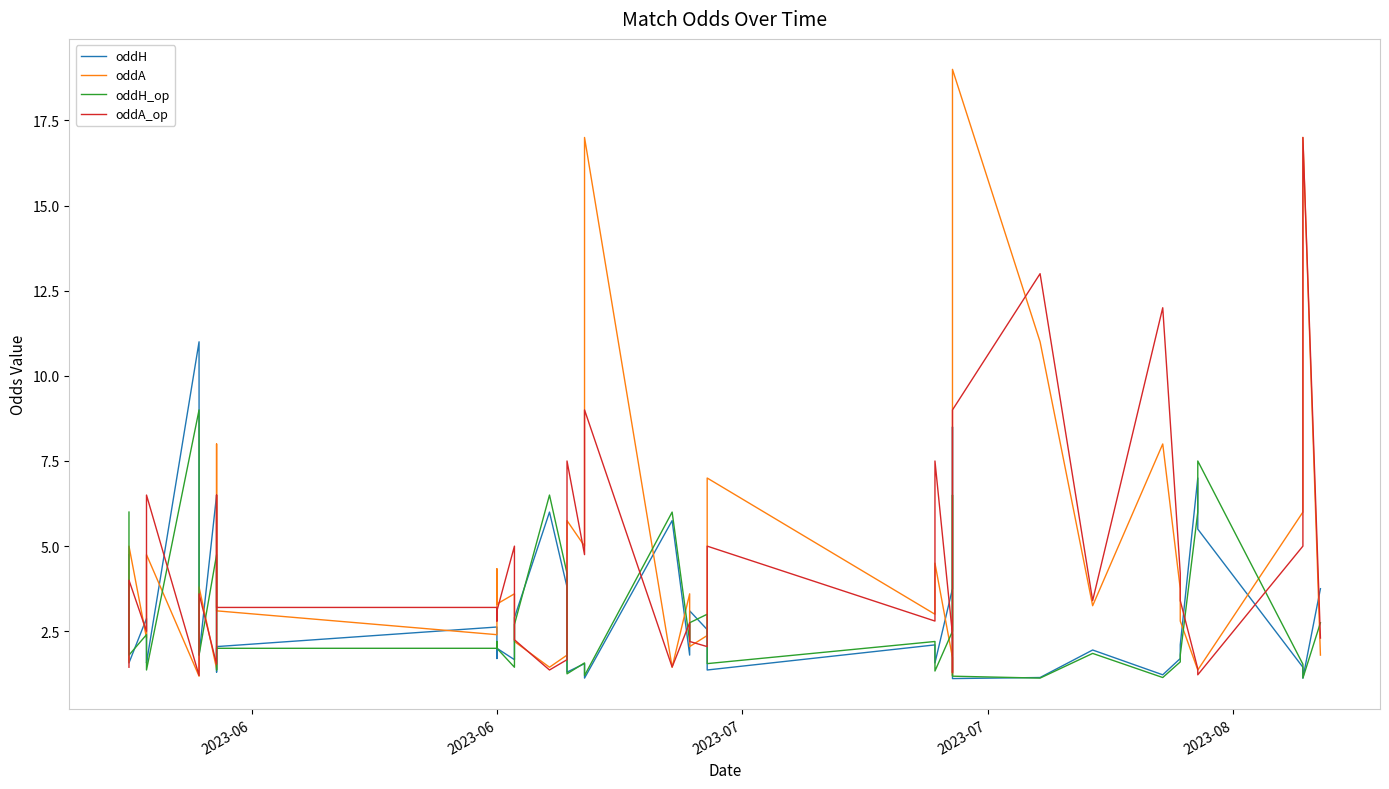

What is the value of the oddA_op point at the 26th from the left?

2.8